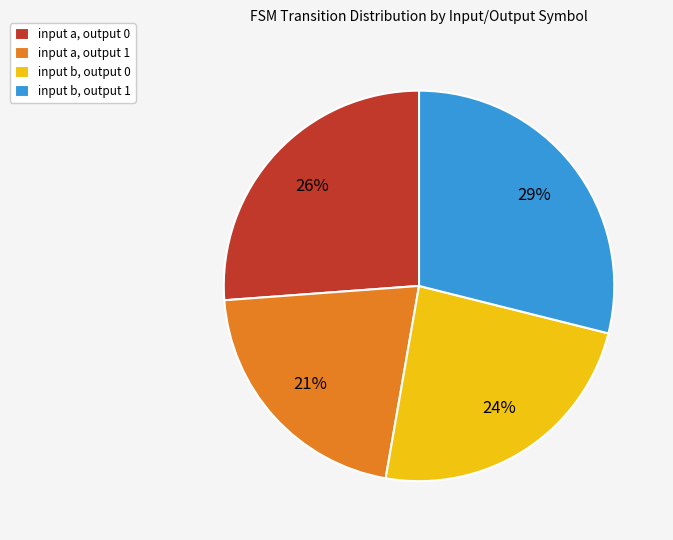

Approximately how many times larger is the value at input b, output 0 compared to input a, output 1?

1.1